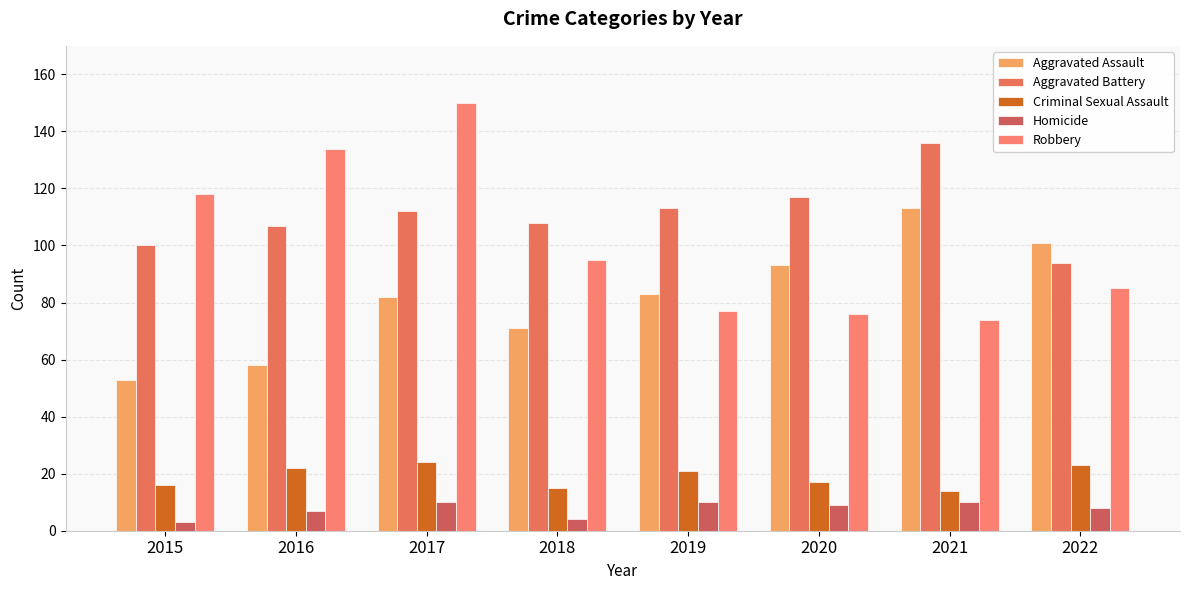

What value does the Aggravated Battery series have at 2016?

107